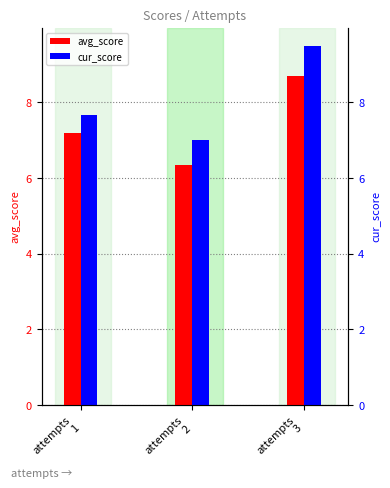

List the series in order of their peak value, highest first.

cur_score, avg_score